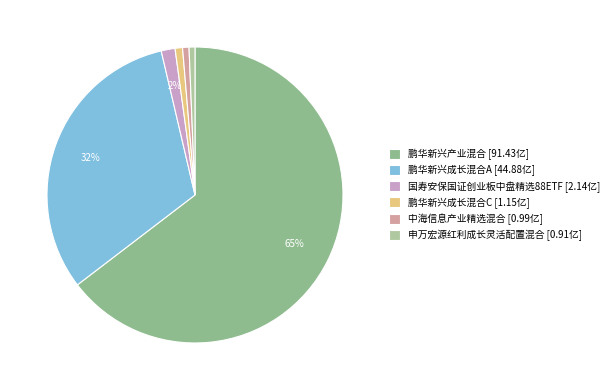

Count the number of slices in the pie.

6